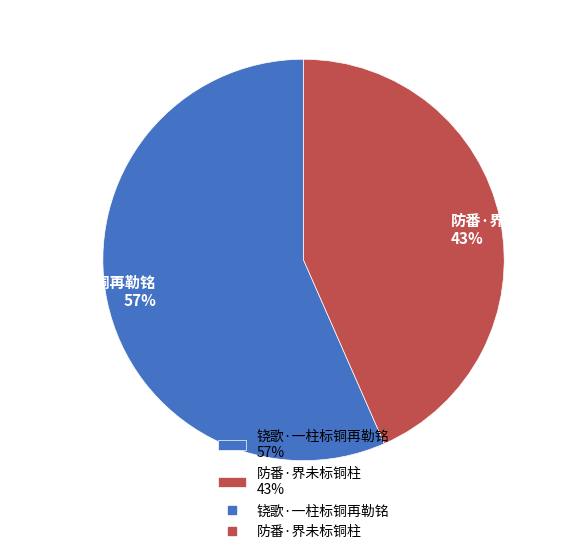

Between 铙歌·一柱标铜再勒铭 57% and 防番·界未标铜柱 43%, which is larger?

铙歌·一柱标铜再勒铭 57%